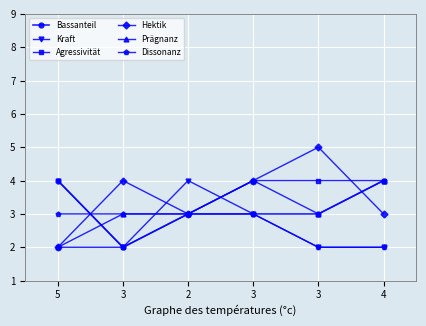

The value of Hektik at 3 is 4. True or false?

True